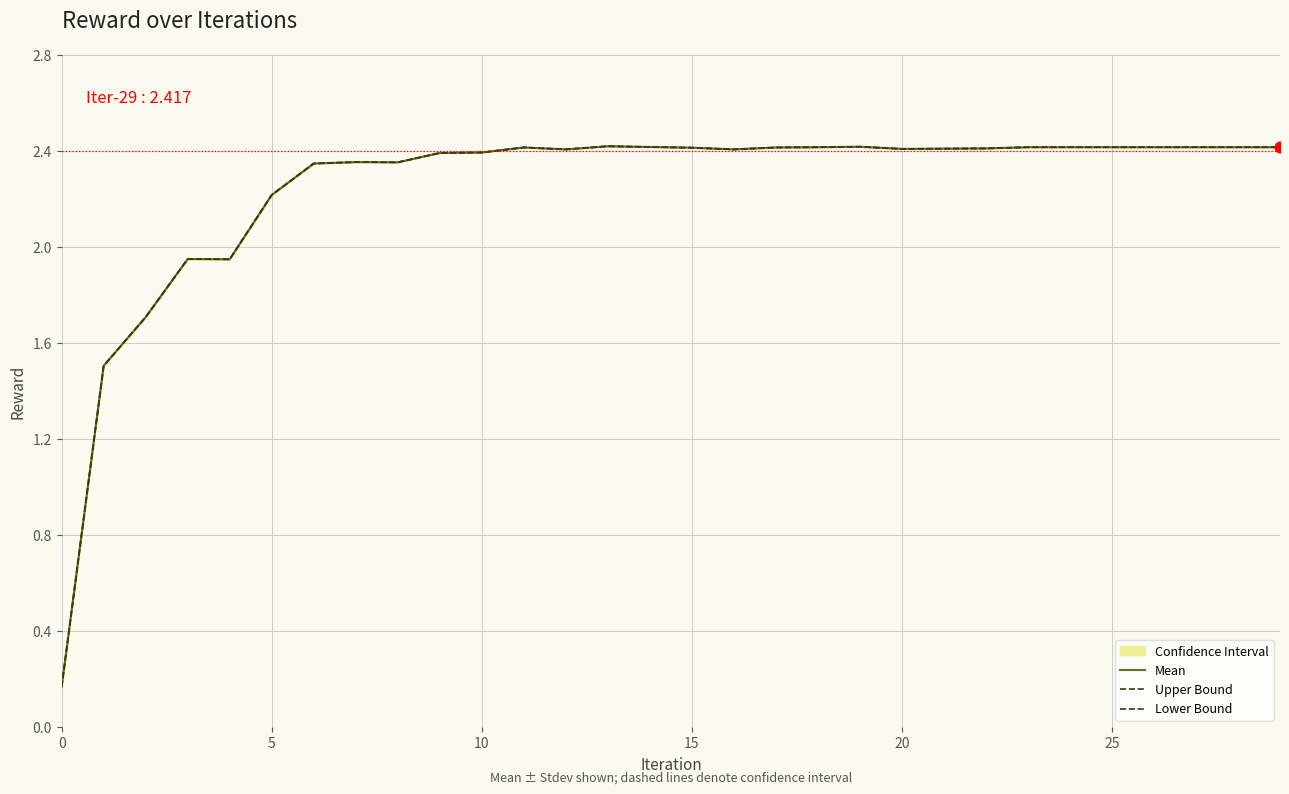

Which series has the largest total across all categories?

Mean